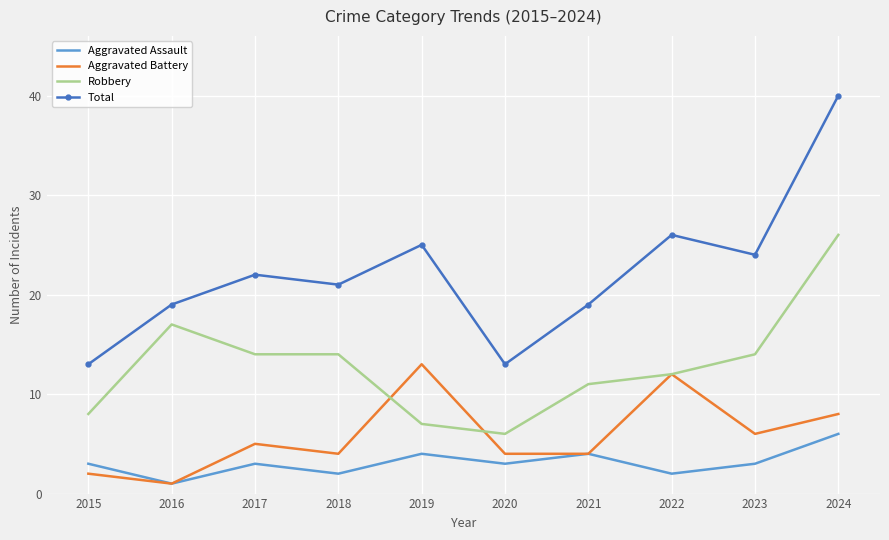

At 2019, list the series in order from smallest to largest.

Aggravated Assault, Robbery, Aggravated Battery, Total